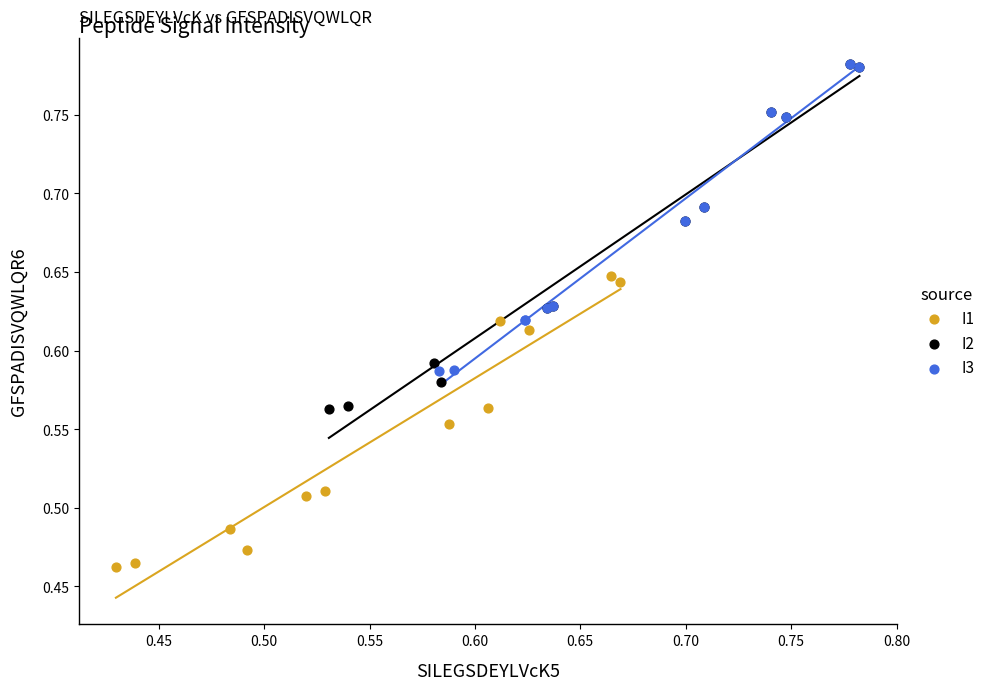

Which series reaches the minimum Y coordinate?

I1